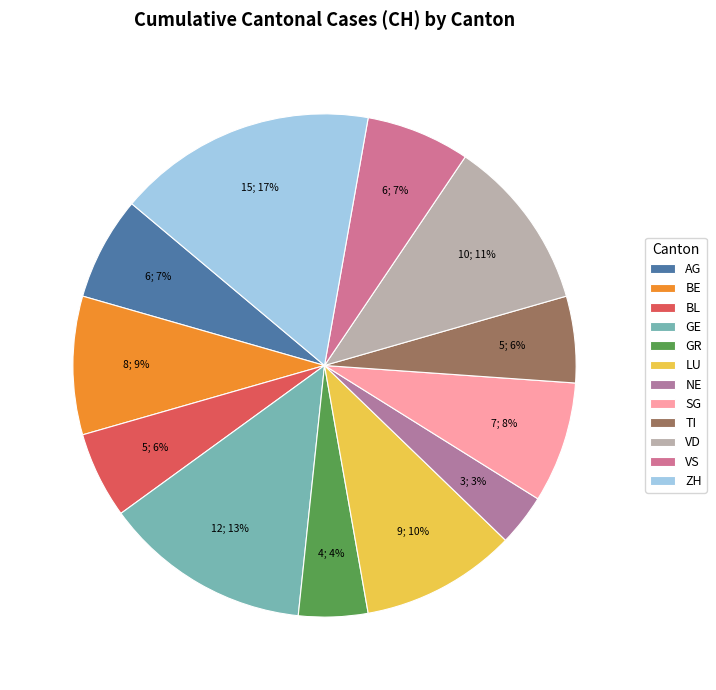

Combined, do GR and SG account for over 50%?

No